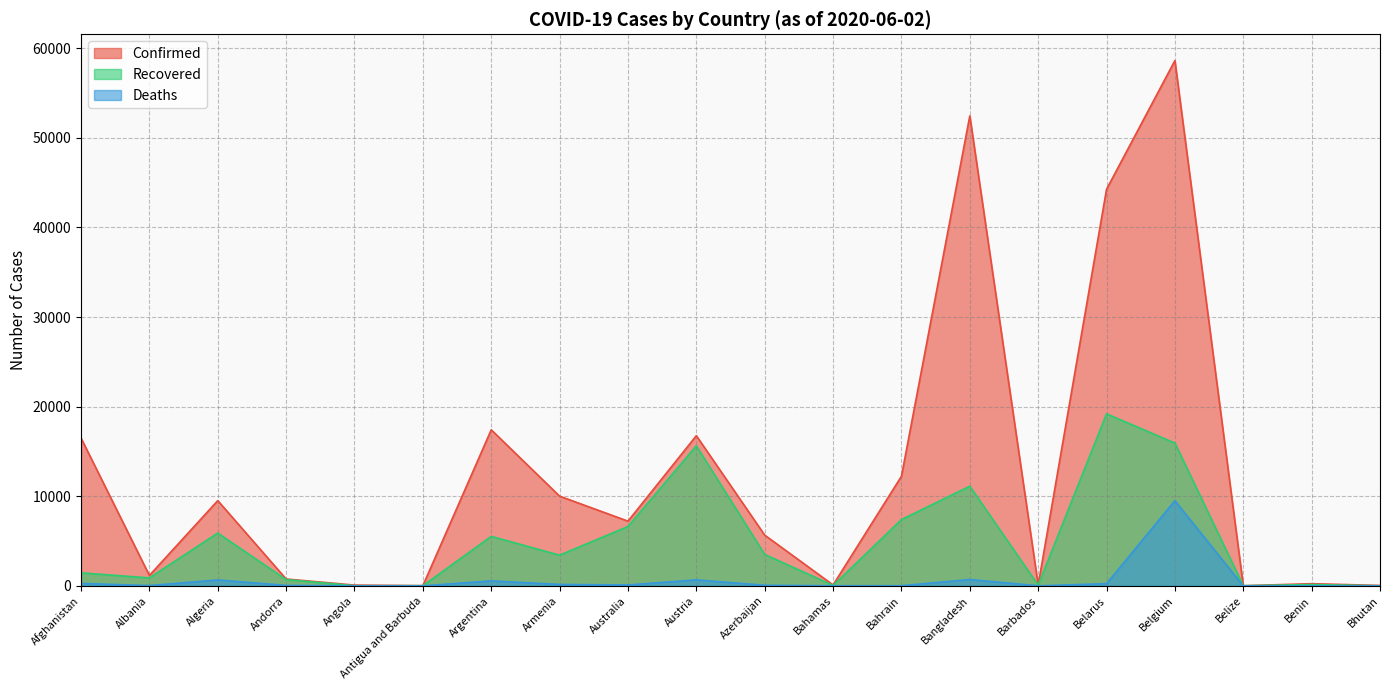

The value of Recovered at Afghanistan is 1450. True or false?

True